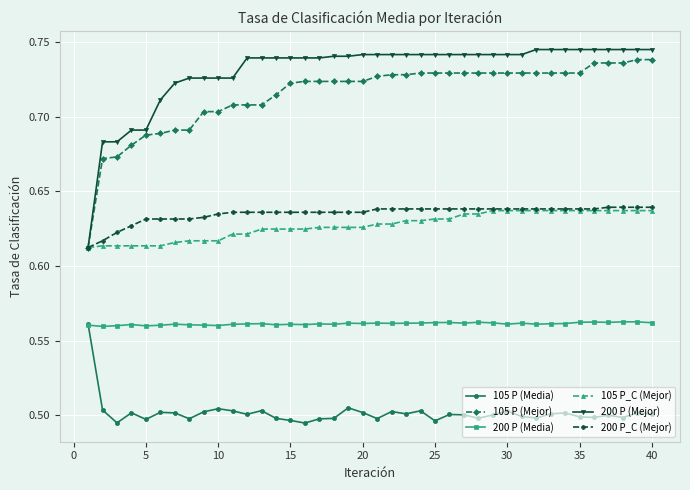

Which series has the largest total across all categories?

200 P (Mejor)